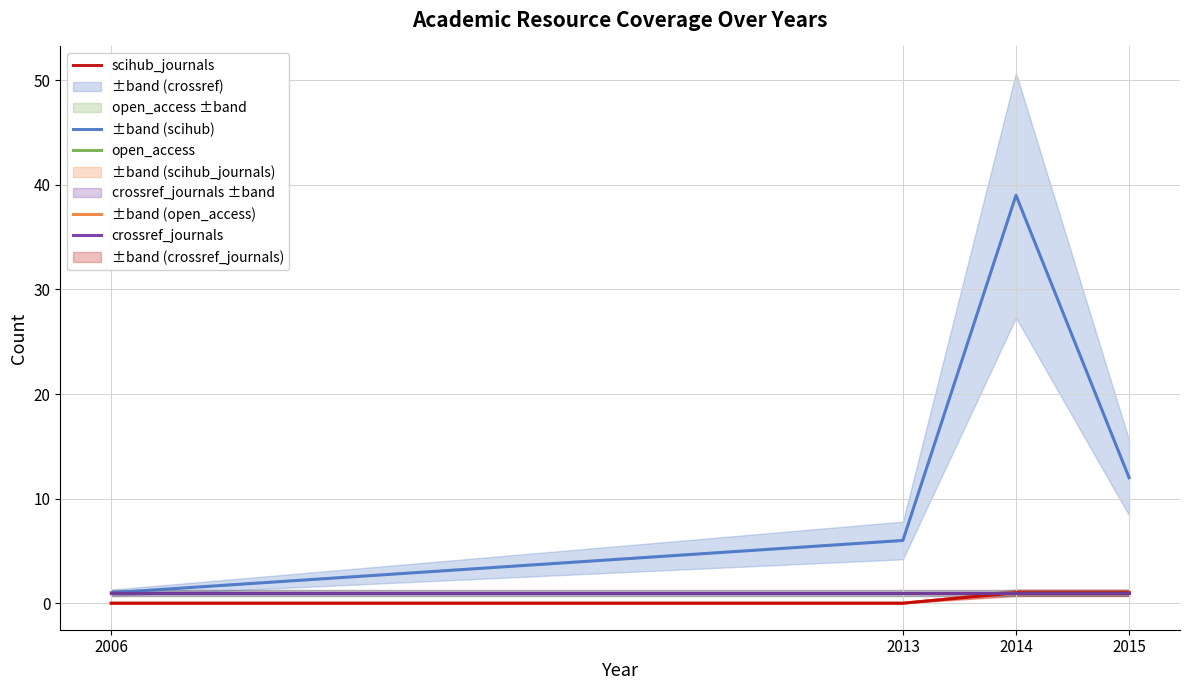

True or false: open_access and crossref_journals intersect in this chart.

False